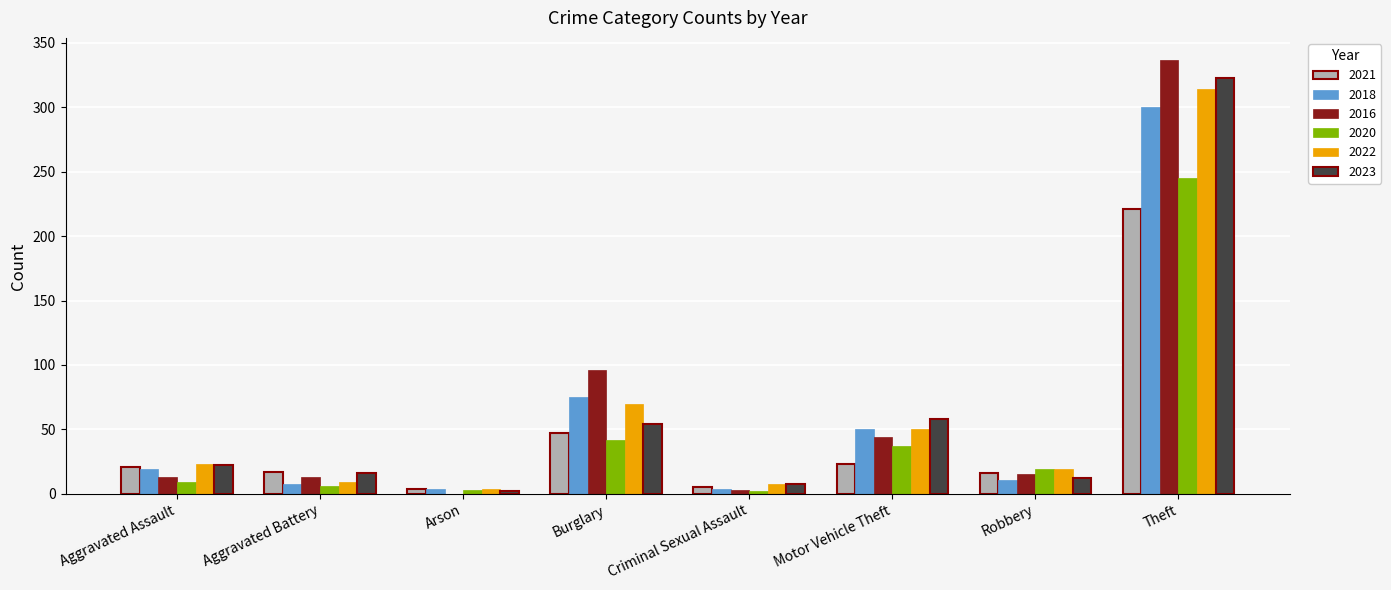

What is the sum of all 2022 values?

497